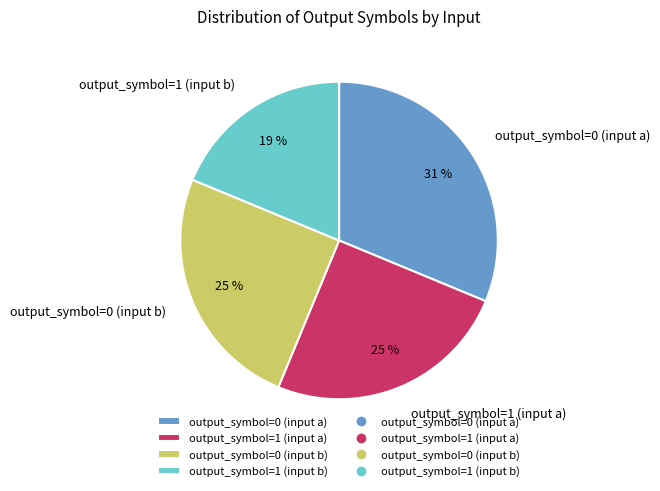

Combined, do output_symbol=1 (input b) and output_symbol=1 (input a) account for over 50%?

No